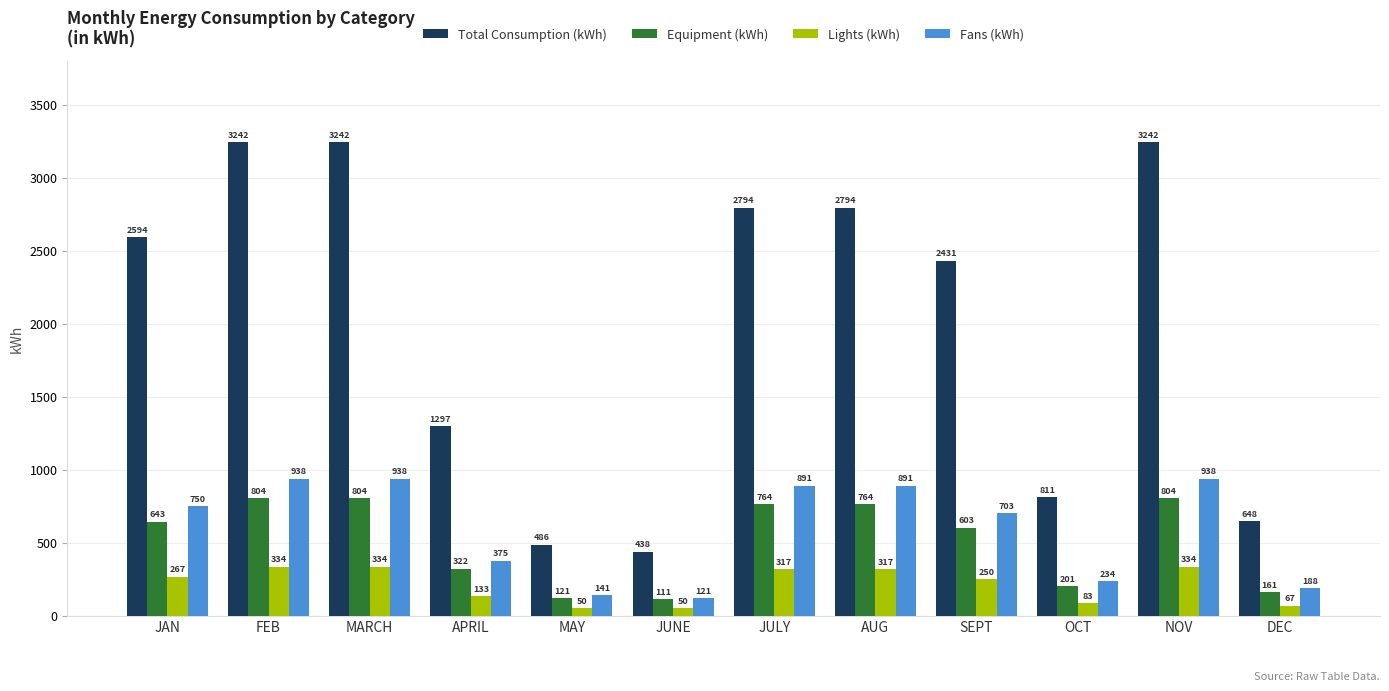

What is the greatest value displayed?

3242.3